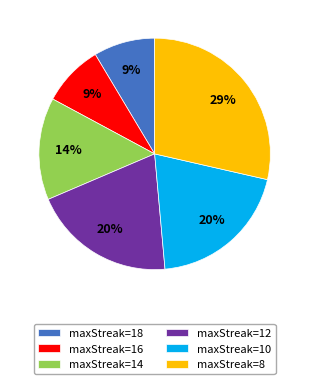

Which slice is the largest?

maxStreak=8